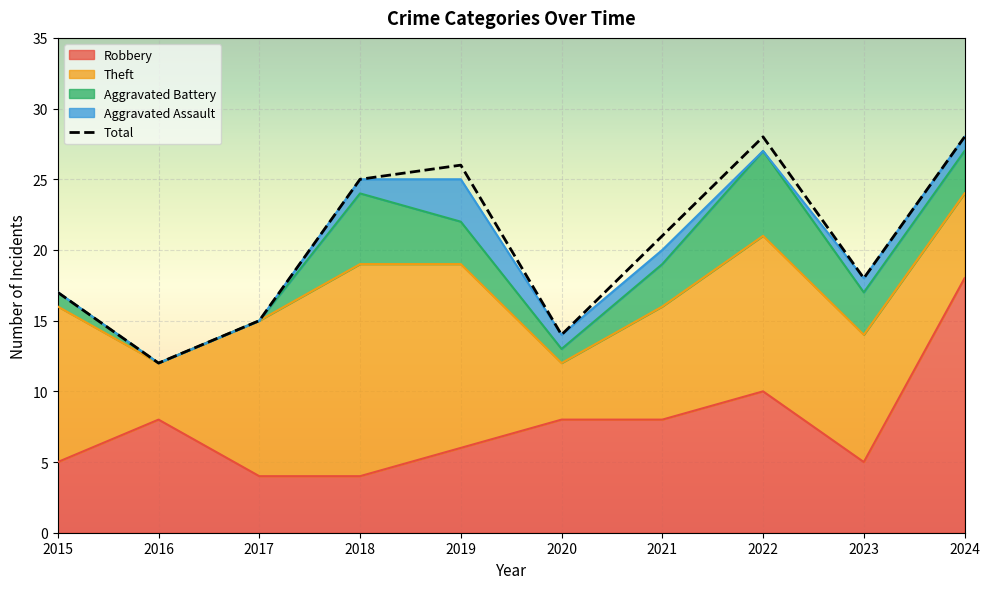

What is the value of the Robbery point at the 4th from the left?

4